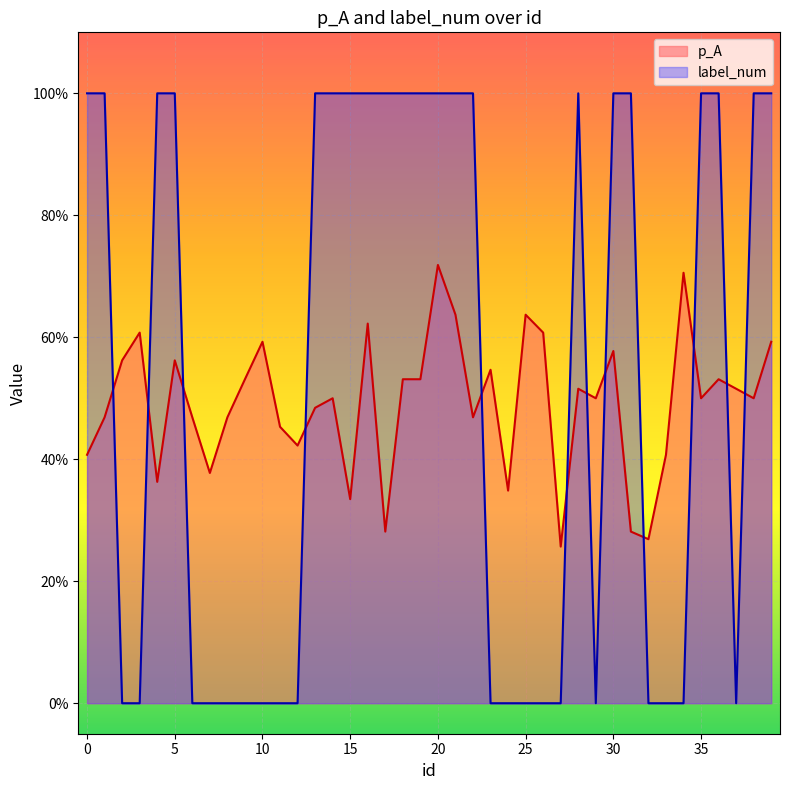

Reading right to left, what are all the values shown in this chart?

p_A: 39=0.6	38=0.5	37=0.5	36=0.5	35=0.5	34=0.7	33=0.4	32=0.3	31=0.3	30=0.6	29=0.5	28=0.5	27=0.3	26=0.6	25=0.6	24=0.3	23=0.5	22=0.5	21=0.6	20=0.7	19=0.5	18=0.5	17=0.3	16=0.6	15=0.3	14=0.5	13=0.5	12=0.4	11=0.5	10=0.6	9=0.5	8=0.5	7=0.4	6=0.5	5=0.6	4=0.4	3=0.6	2=0.6	1=0.5	0=0.4
label_num: 39=1.0	38=1.0	37=0.0	36=1.0	35=1.0	34=0.0	33=0.0	32=0.0	31=1.0	30=1.0	29=0.0	28=1.0	27=0.0	26=0.0	25=0.0	24=0.0	23=0.0	22=1.0	21=1.0	20=1.0	19=1.0	18=1.0	17=1.0	16=1.0	15=1.0	14=1.0	13=1.0	12=0.0	11=0.0	10=0.0	9=0.0	8=0.0	7=0.0	6=0.0	5=1.0	4=1.0	3=0.0	2=0.0	1=1.0	0=1.0